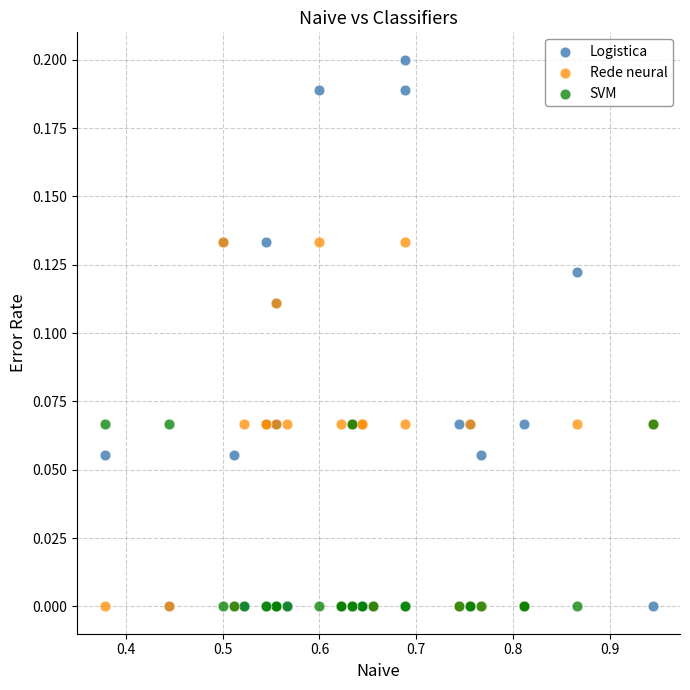

What are all the series names shown in the legend?

Logistica, Rede neural, SVM